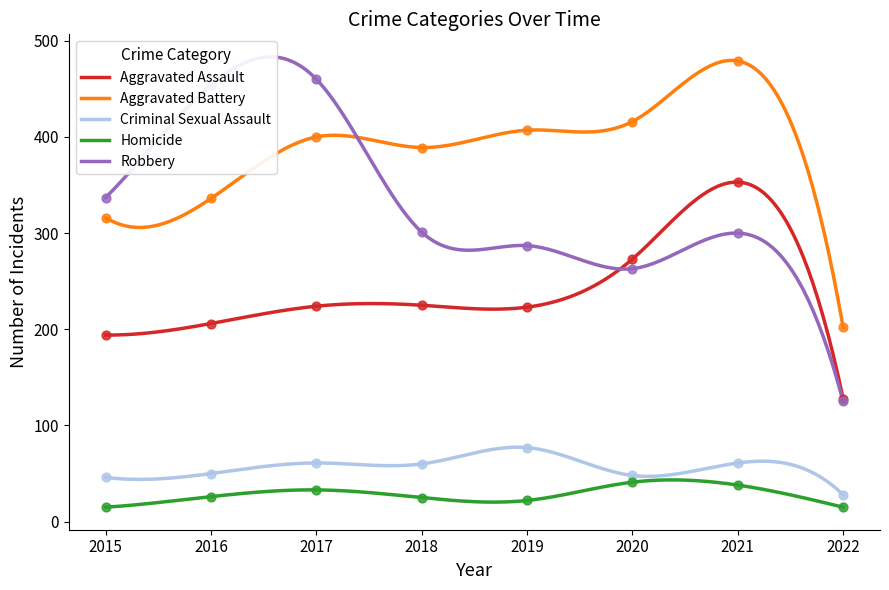

What is the total value across all series at 2019?

1016